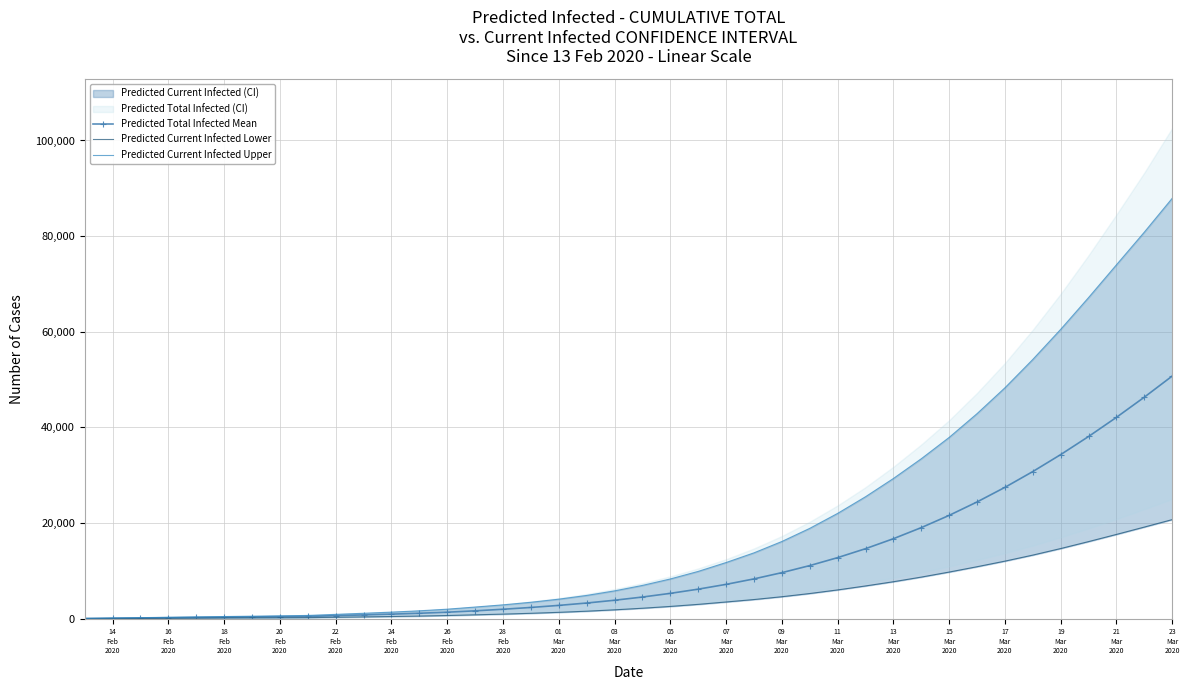

What is the maximum value for Predicted Total Infected Mean?

50753